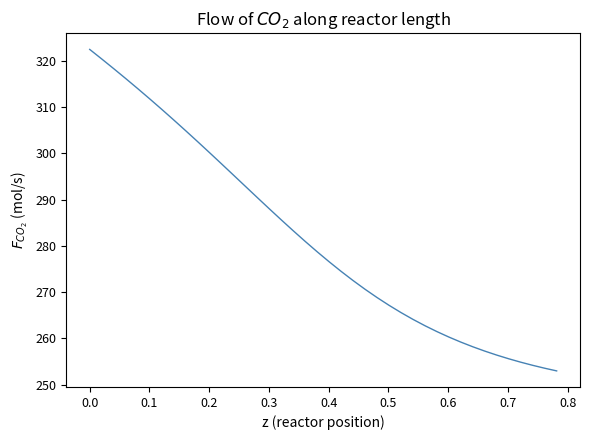

What is the difference between the maximum and minimum values?

69.5